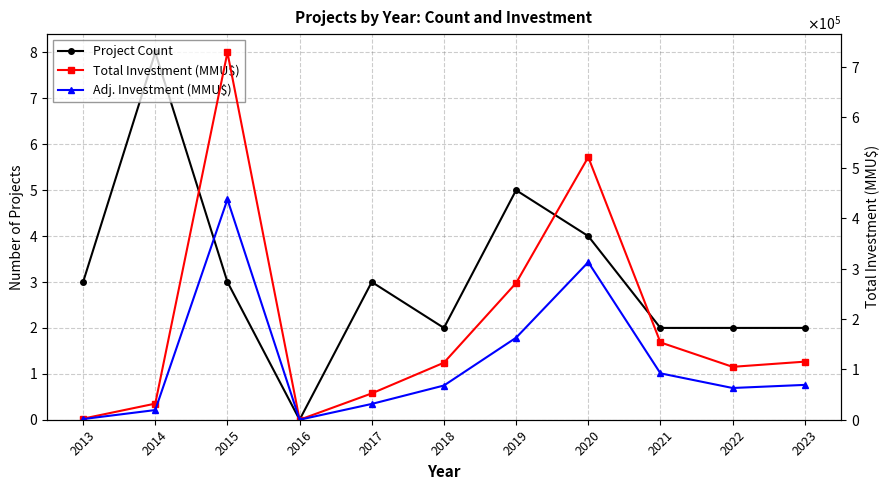

The Total Investment (MMU$) series shows 271350.0 at 2019. True or false?

True